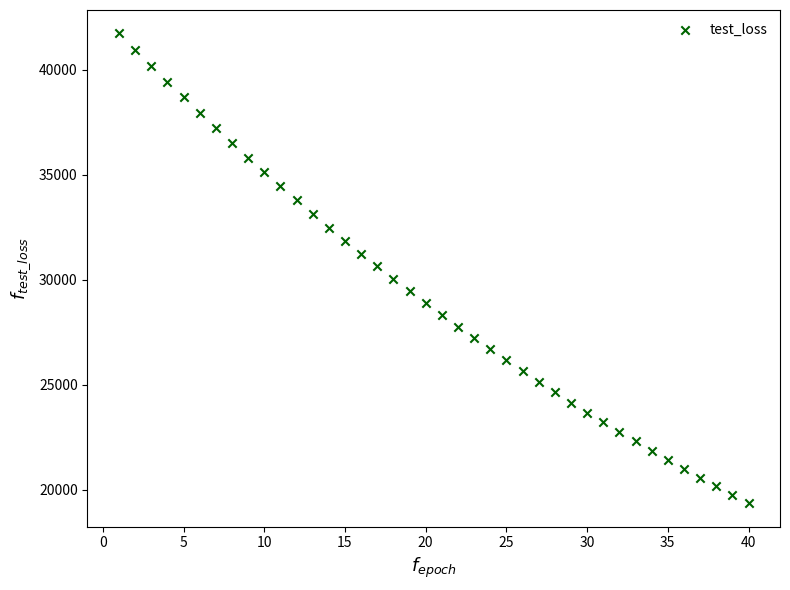

What is the range of Y values (max minus min)?

22343.9